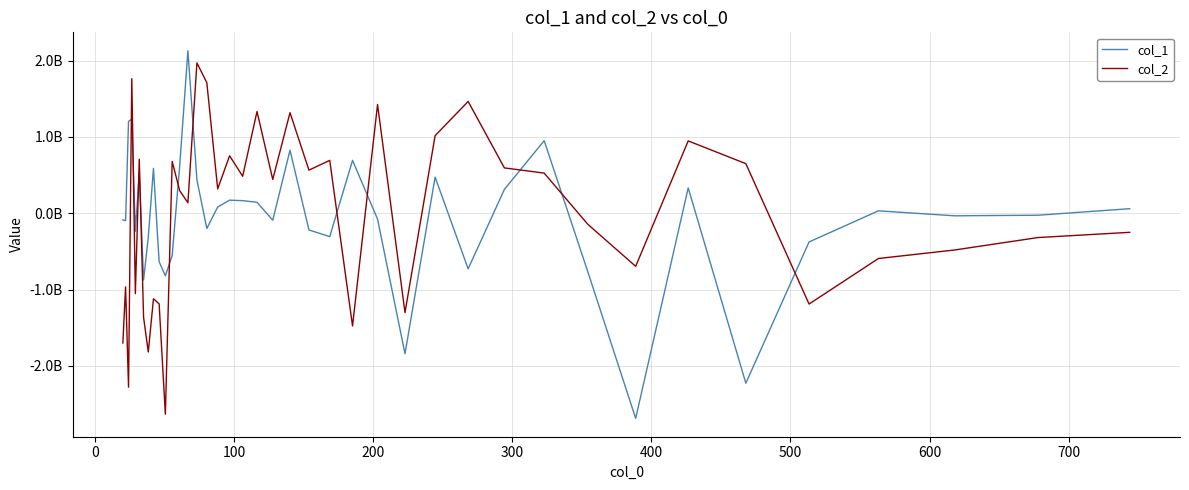

What is the greatest value displayed?

2129162075.6